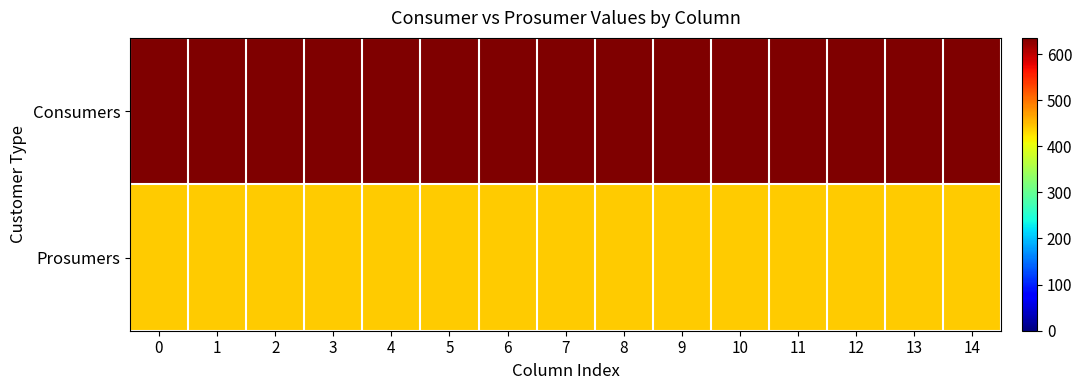

Reading right to left, list all the values displayed in this chart.

Consumers: 14=635	13=635	12=635	11=635	10=635	9=635	8=635	7=635	6=635	5=635	4=635	3=635	2=635	1=635	0=635
Prosumers: 14=440	13=440	12=440	11=440	10=440	9=440	8=440	7=440	6=440	5=440	4=440	3=440	2=440	1=440	0=440